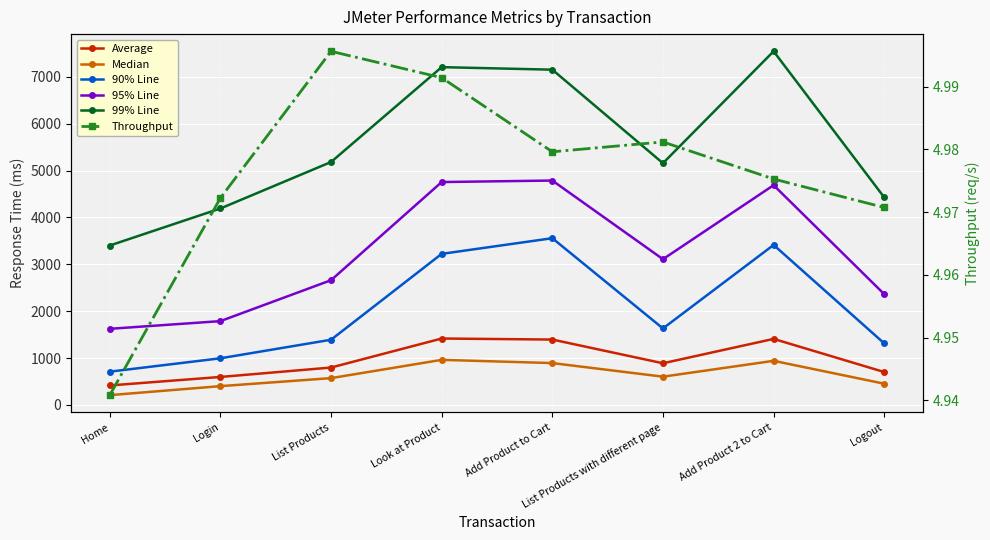

Reading left to right, list all the values displayed in this chart.

Average: Home=415.0	Login=596.0	List Products=797.0	Look at Product=1416.0	Add Product to Cart=1394.0	List Products with different page=888.0	Add Product 2 to Cart=1408.0	Logout=701.0
Median: Home=208.0	Login=400.0	List Products=571.0	Look at Product=961.0	Add Product to Cart=892.0	List Products with different page=602.0	Add Product 2 to Cart=940.0	Logout=452.0
90% Line: Home=709.0	Login=994.0	List Products=1390.0	Look at Product=3222.0	Add Product to Cart=3556.0	List Products with different page=1631.0	Add Product 2 to Cart=3412.0	Logout=1312.0
95% Line: Home=1623.0	Login=1787.0	List Products=2660.0	Look at Product=4754.0	Add Product to Cart=4786.0	List Products with different page=3108.0	Add Product 2 to Cart=4687.0	Logout=2362.0
99% Line: Home=3400.0	Login=4190.0	List Products=5181.0	Look at Product=7205.0	Add Product to Cart=7151.0	List Products with different page=5156.0	Add Product 2 to Cart=7543.0	Logout=4426.0
Throughput: Home=4.9	Login=5.0	List Products=5.0	Look at Product=5.0	Add Product to Cart=5.0	List Products with different page=5.0	Add Product 2 to Cart=5.0	Logout=5.0